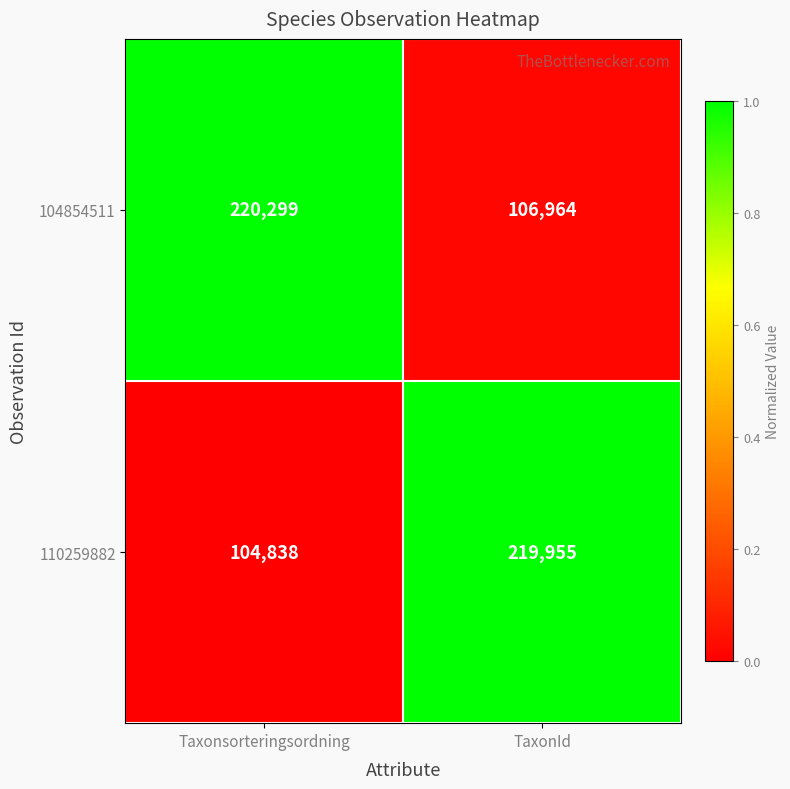

Reading left to right, what are all the values shown in this chart?

104854511: 220299	106964
110259882: 104838	219955